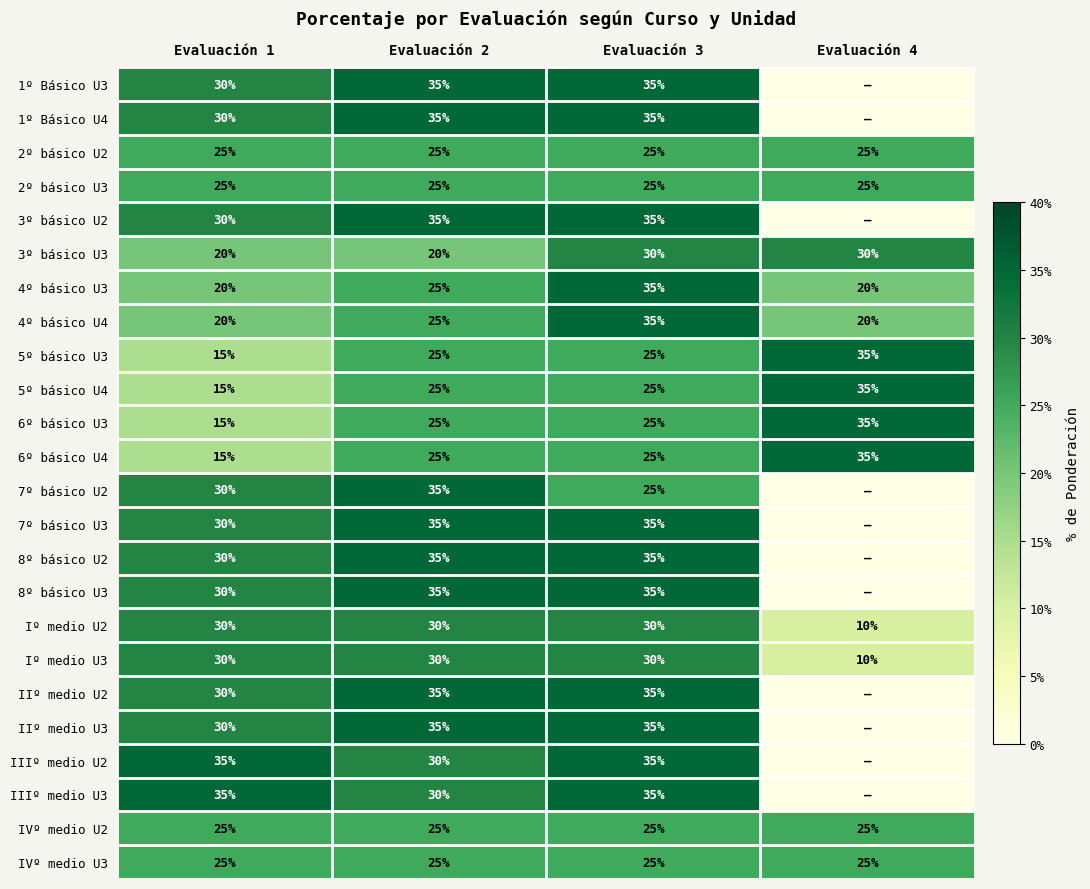

Count the number of data series in this chart.

24